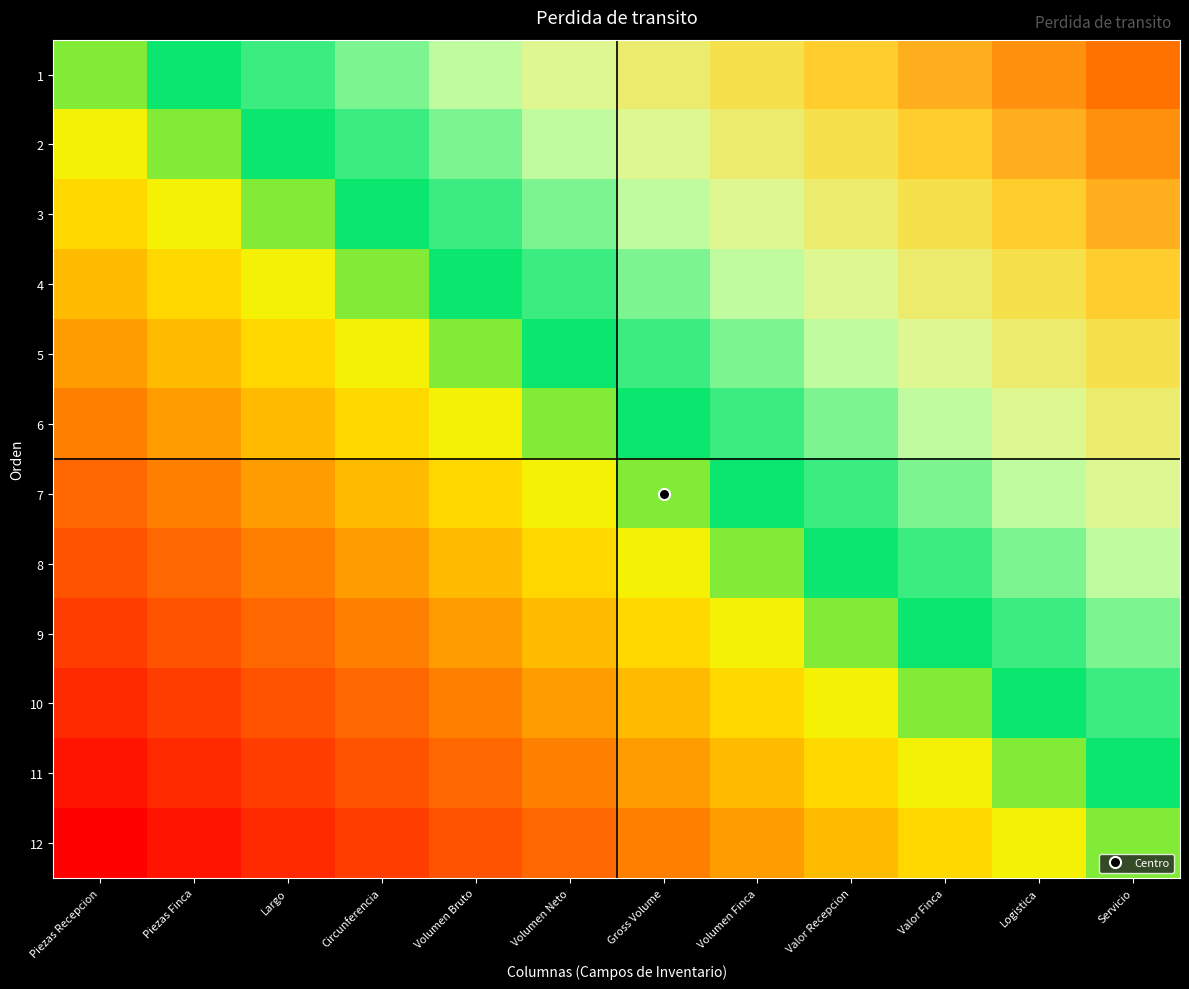

What is the difference between the highest and lowest values at Valor Finca?

0.5